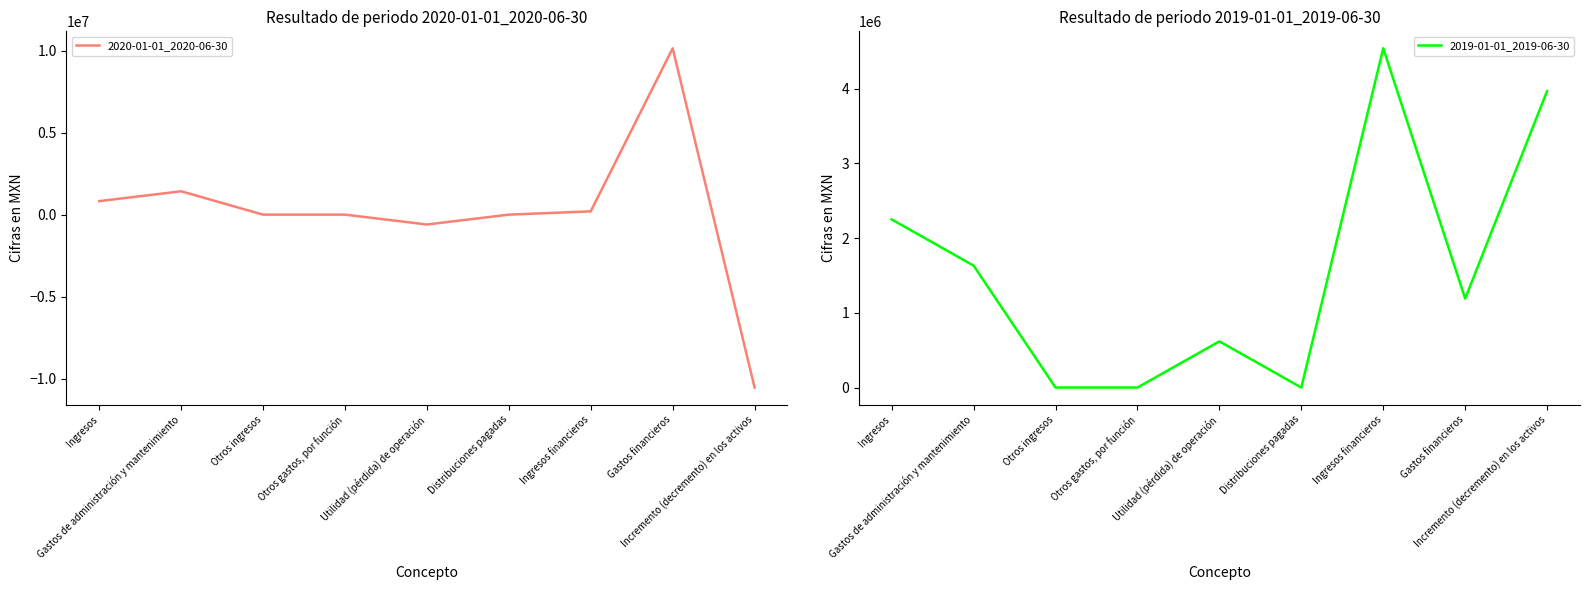

Reading left to right, what are all the values shown in this chart?

2020-01-01_2020-06-30: Ingresos=824000	Gastos de administración y mantenimiento=1426000	Otros ingresos=0	Otros gastos, por función=0	Utilidad (pérdida) de operación=-602000	Distribuciones pagadas=0	Ingresos financieros=201000	Gastos financieros=10149000	Incremento (decremento) en los activos=-10550000
2019-01-01_2019-06-30: Ingresos=2249000	Gastos de administración y mantenimiento=1631000	Otros ingresos=0	Otros gastos, por función=0	Utilidad (pérdida) de operación=618000	Distribuciones pagadas=0	Ingresos financieros=4538000	Gastos financieros=1190000	Incremento (decremento) en los activos=3966000